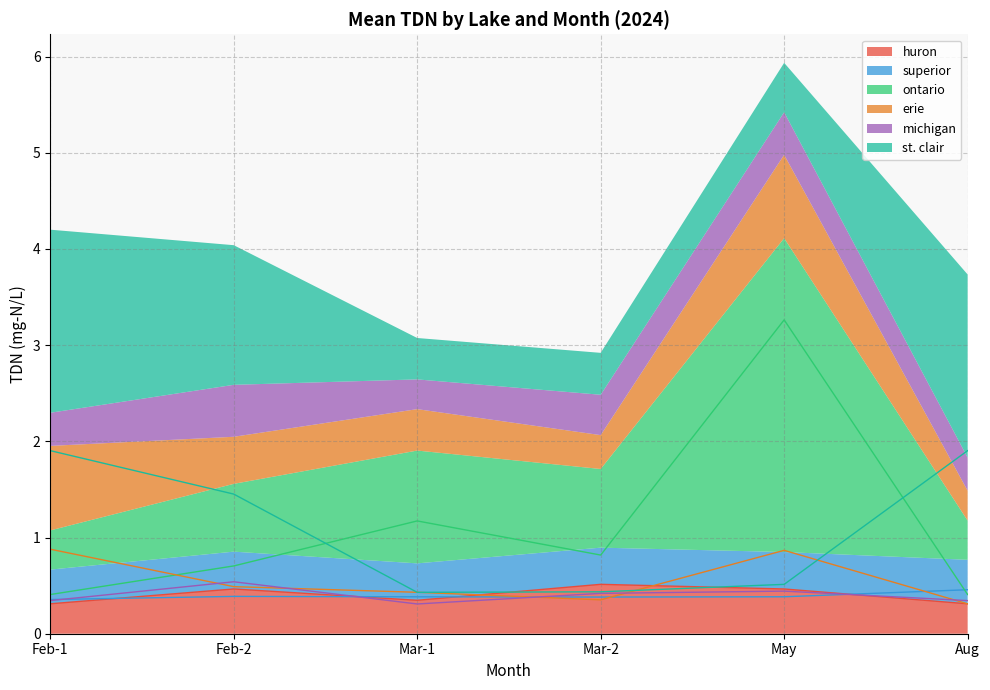

What is the maximum value for huron?

0.5